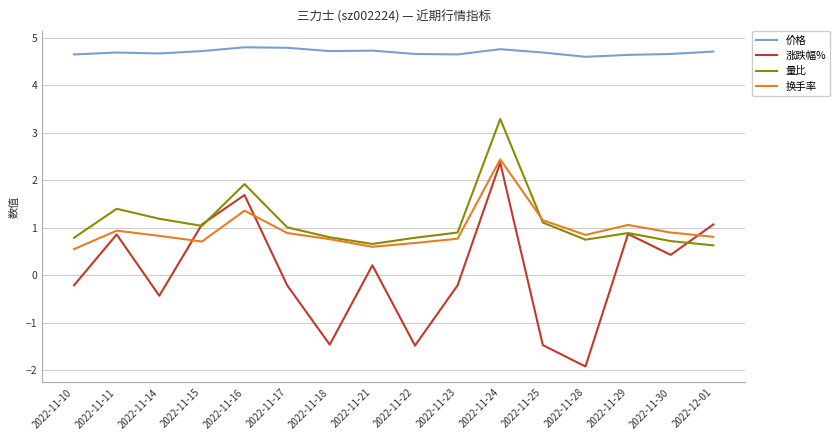

What is the difference between the highest and lowest values at 2022-11-14?

5.1